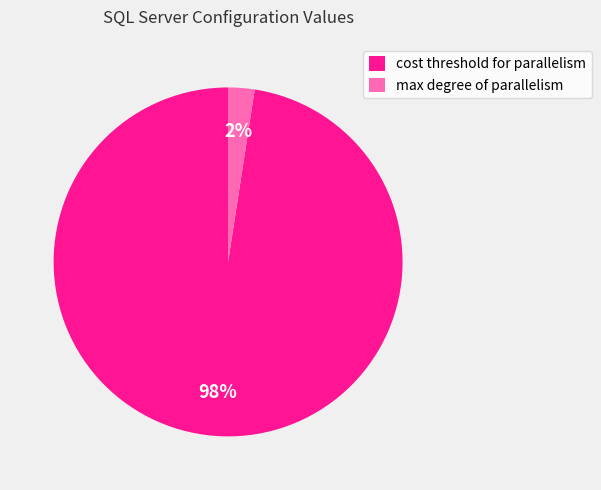

Is it true that max degree of parallelism is 16% of the pie?

False